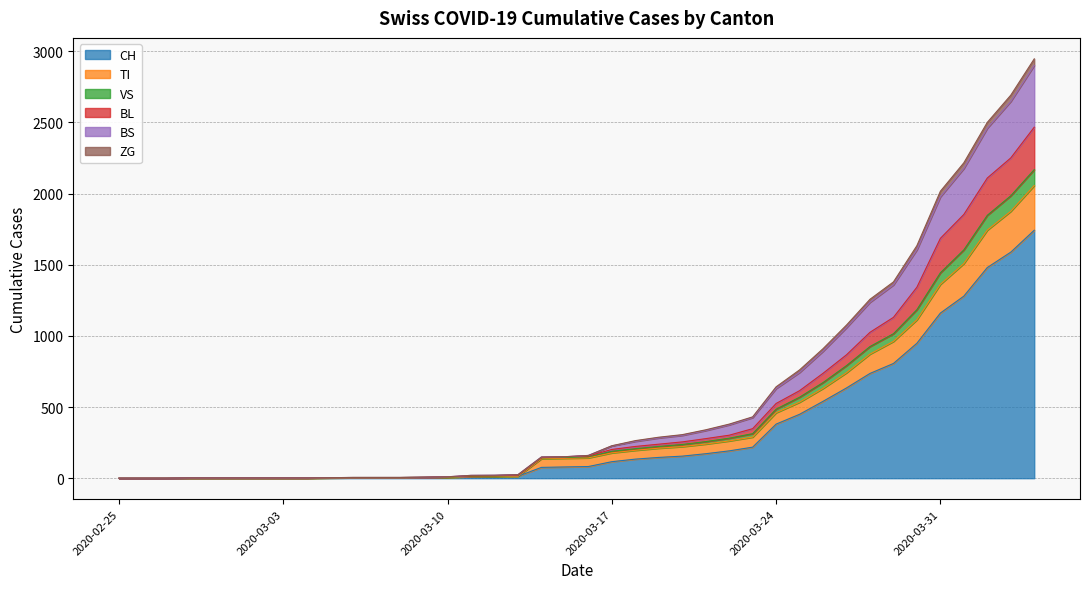

What is the highest value of the CH series?

1742